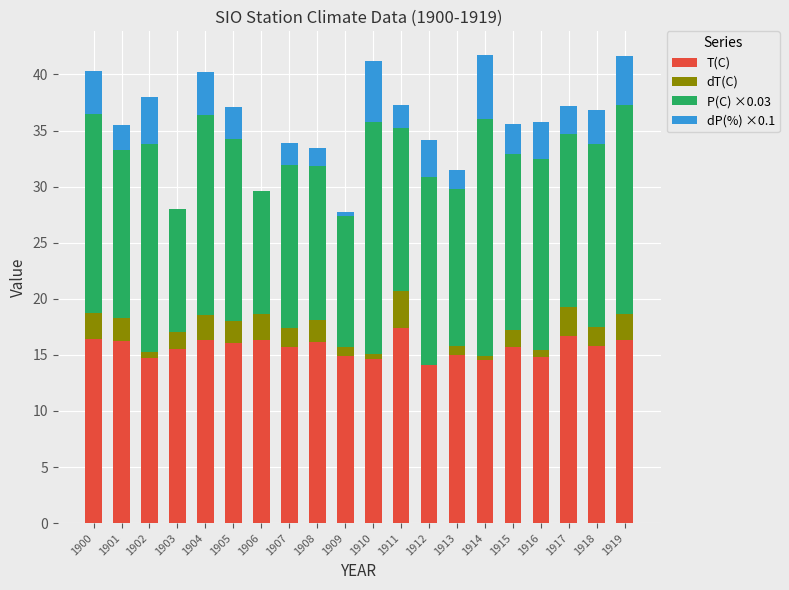

What is the sum of all T(C) values?

313.3